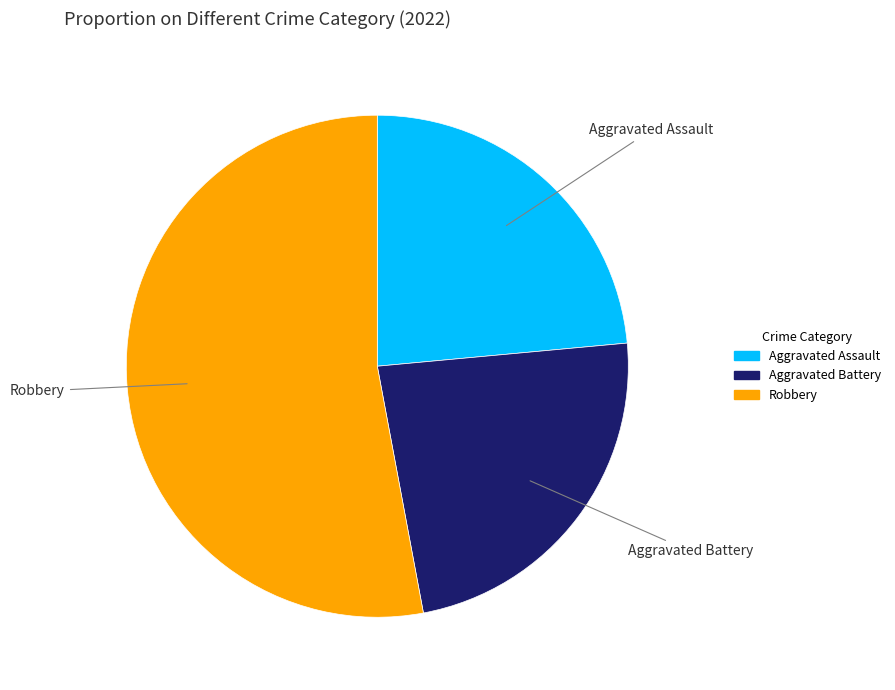

Does any single category account for the majority?

Yes